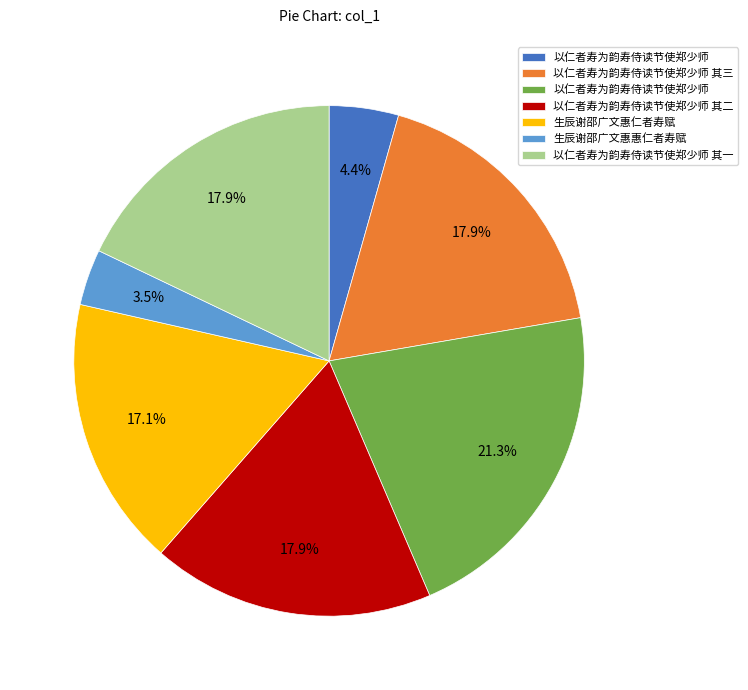

Is there a majority slice in this chart?

No